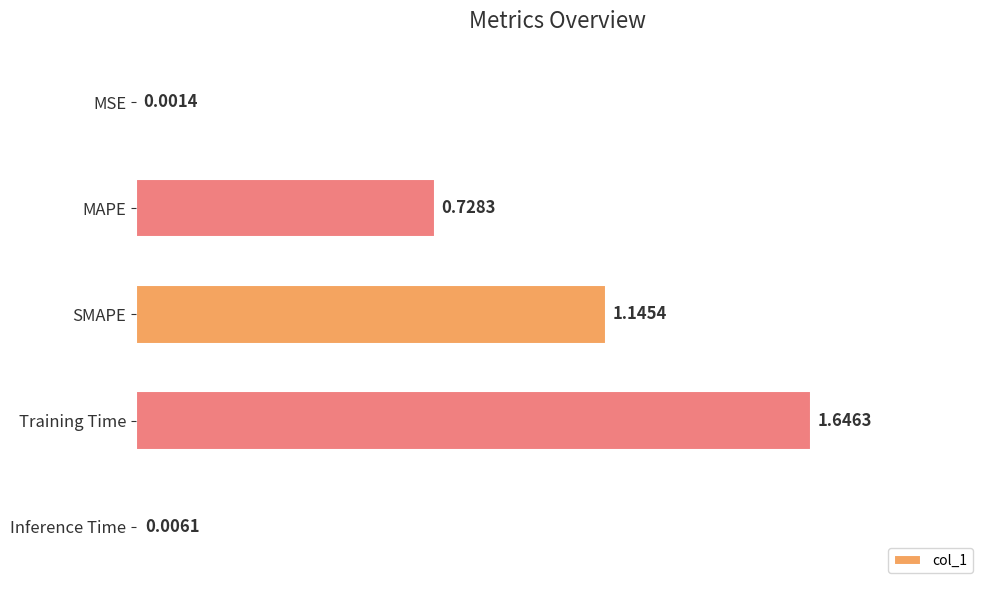

At which label is the value closest to 0?

MSE